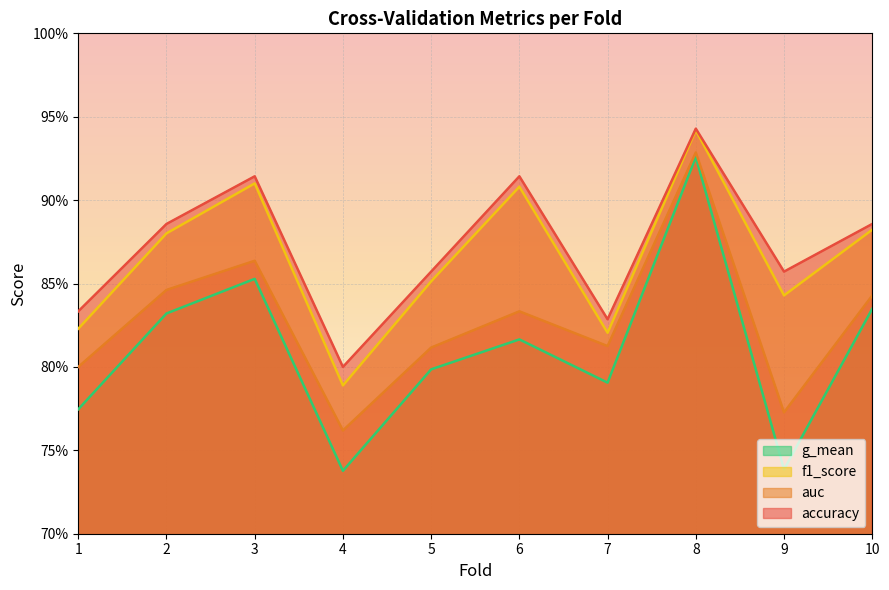

True or false: g_mean and f1_score cross at least once.

False